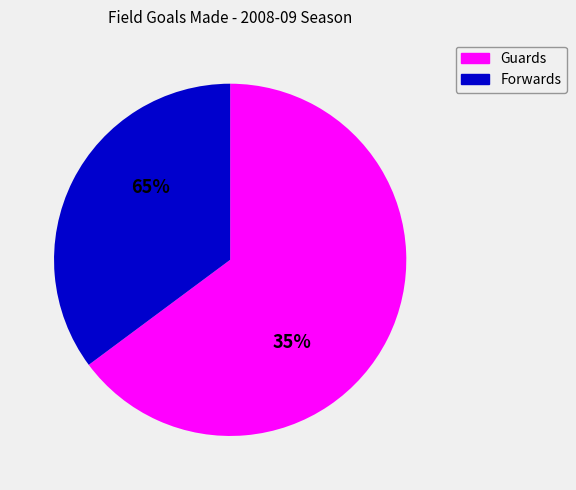

Does Higgins account for over 50% of the chart?

No